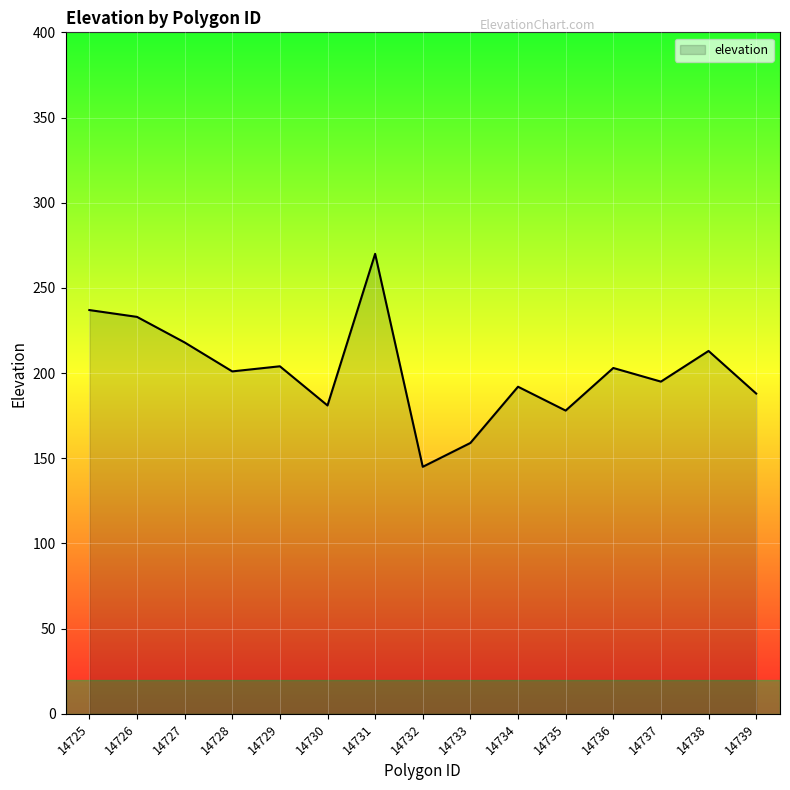

What is the change in value from 14728 to 14732?

-56